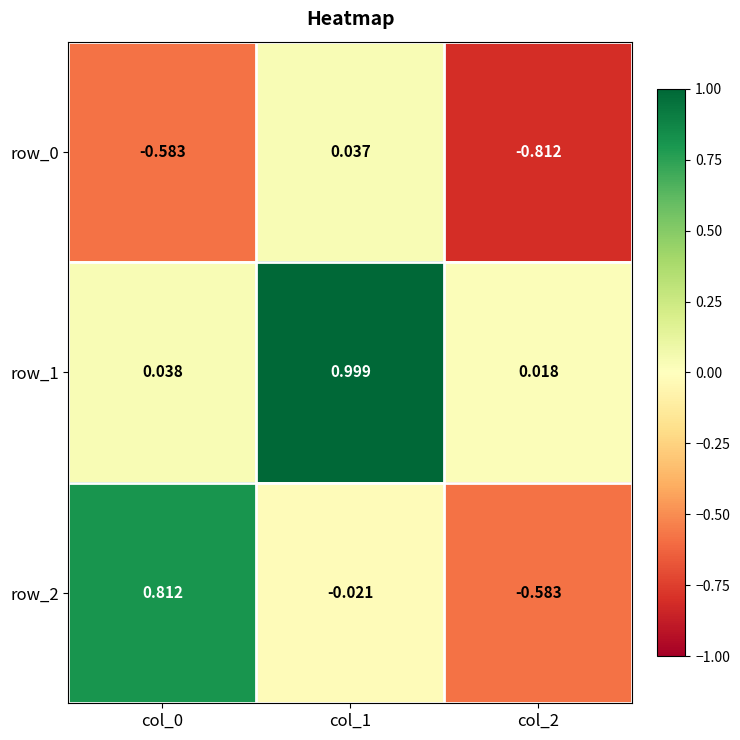

Is the value of row_1 at col_1 greater than the value of row_2 at col_2?

Yes